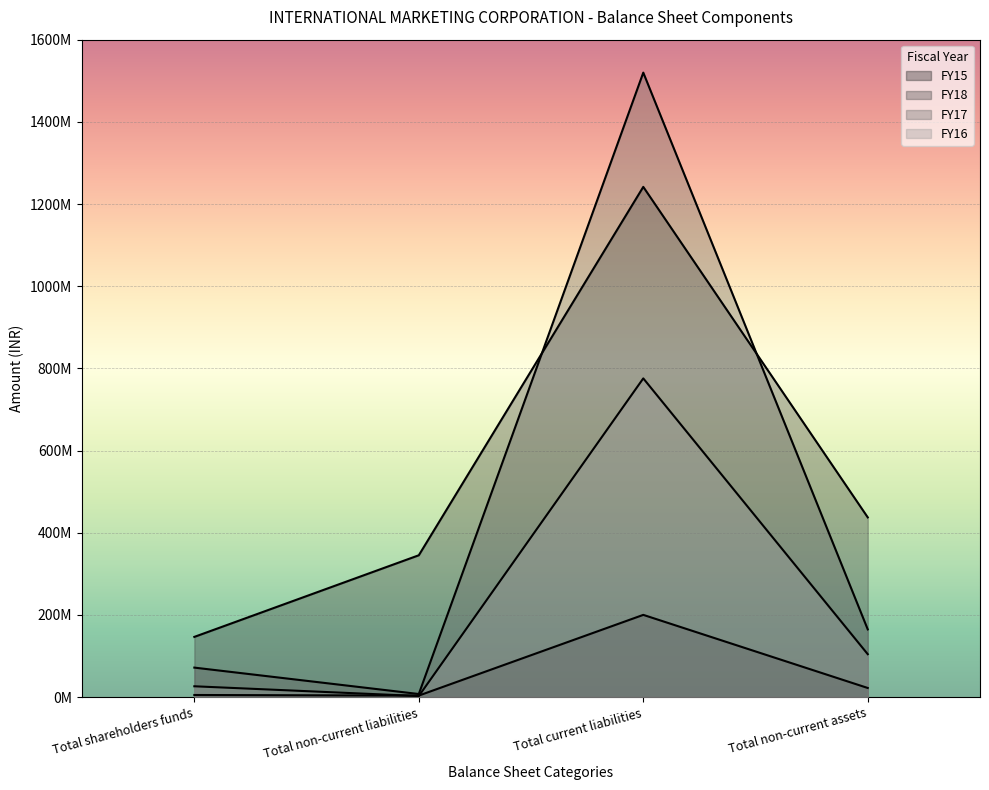

Which category has the highest value in the FY18 series?

Total current liabilities